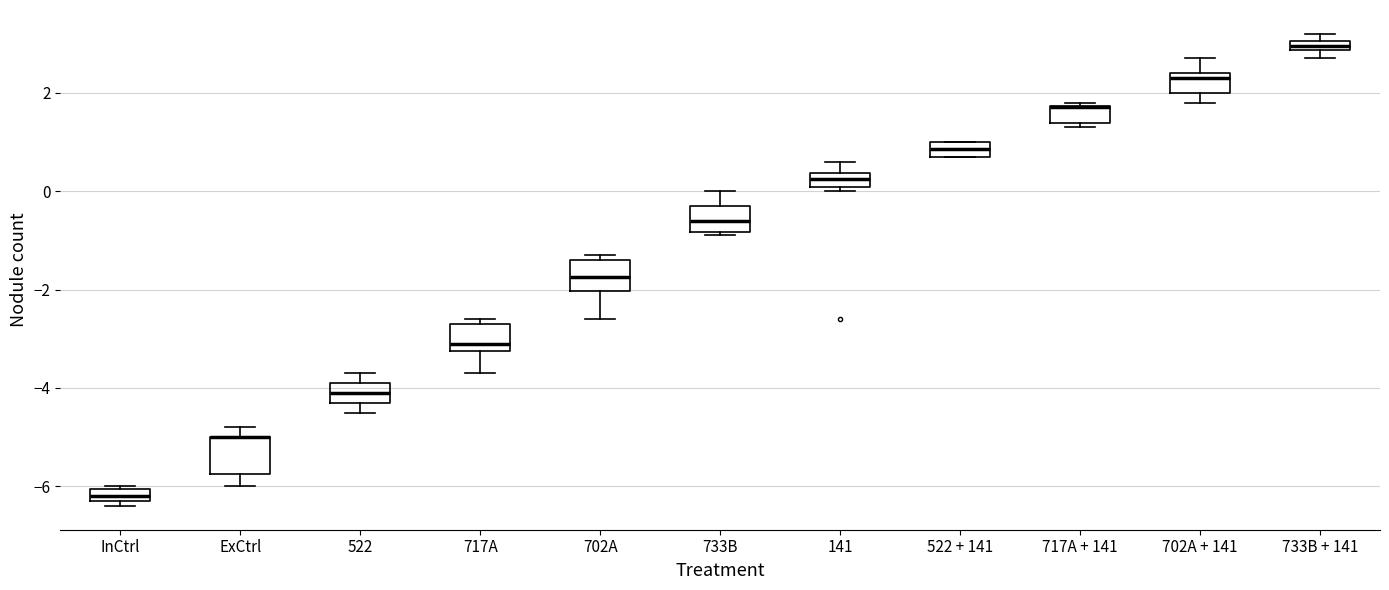

Where is the upper edge of the box for 717A + 141 on the y-axis? The values are not printed on the chart, so give them approximately, as read against the axis.

1.8